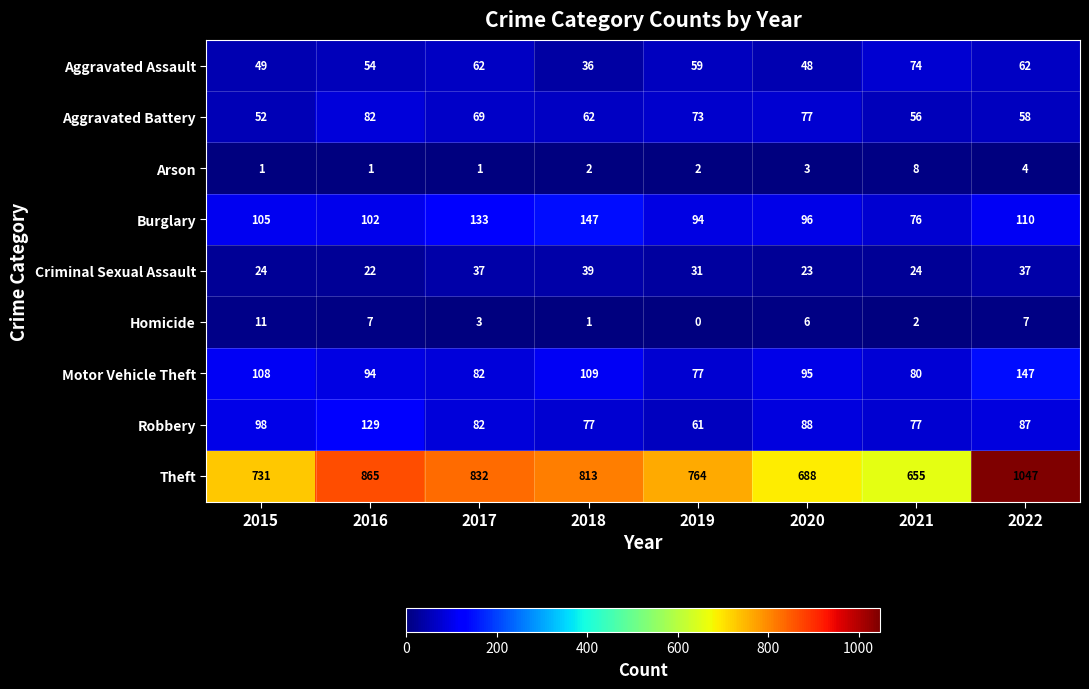

The Burglary series shows 102 at 2016. True or false?

True